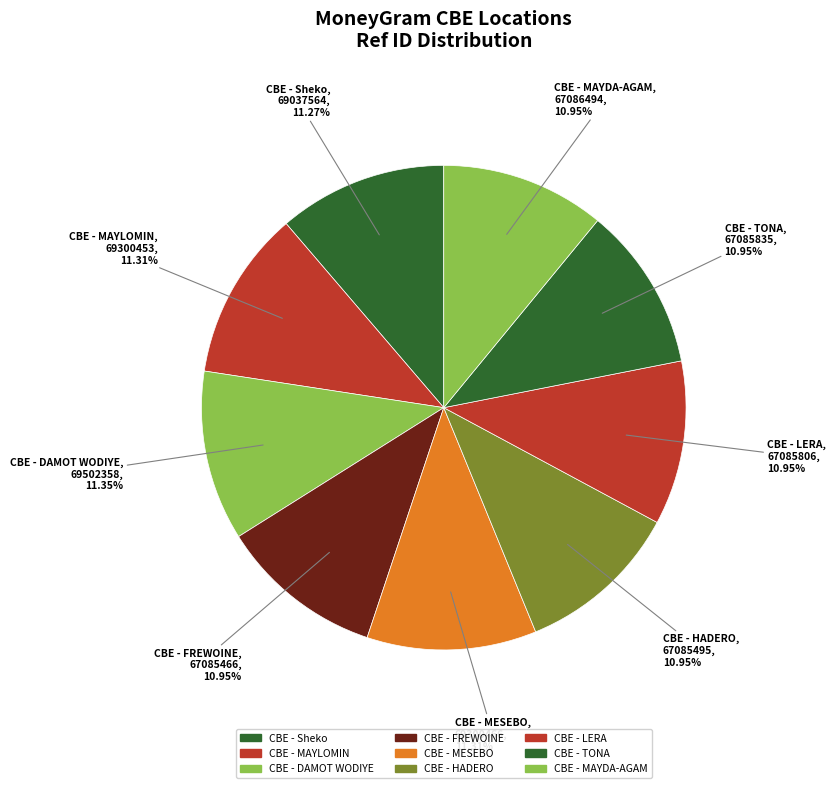

Rank the categories by value from lowest to highest.

CBE - FREWOINE, CBE - HADERO, CBE - LERA, CBE - TONA, CBE - MAYDA-AGAM, CBE - Sheko, CBE - MAYLOMIN, CBE - MESEBO, CBE - DAMOT WODIYE